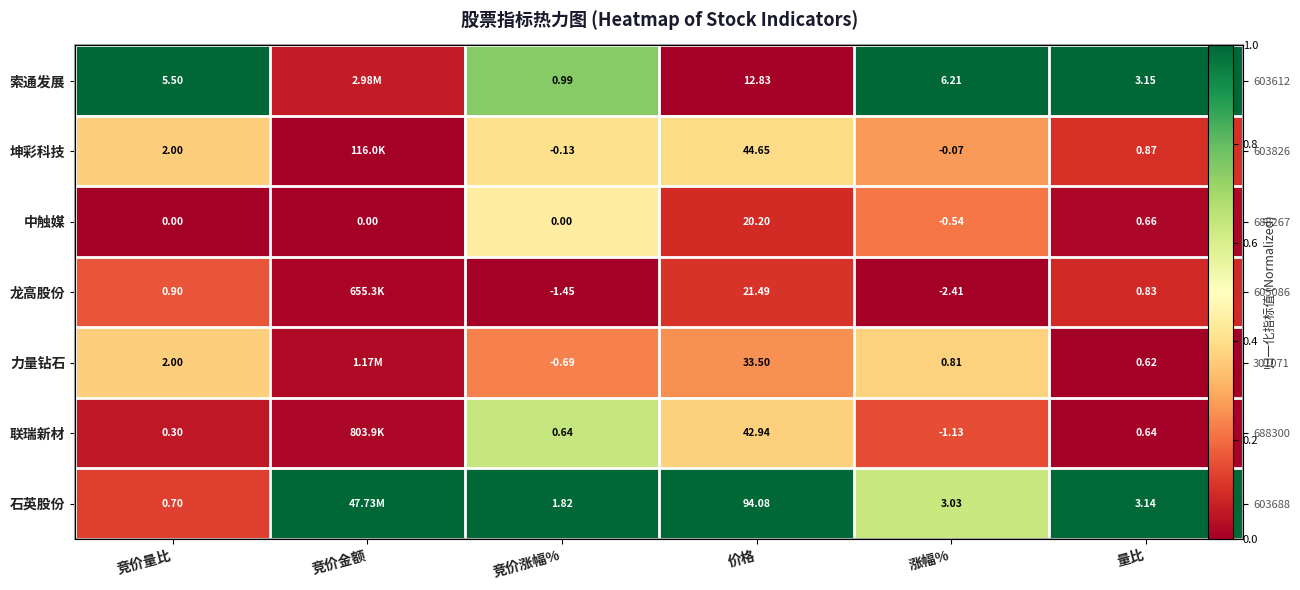

True or false: 石英股份 has a value of 1.0 at 价格.

True